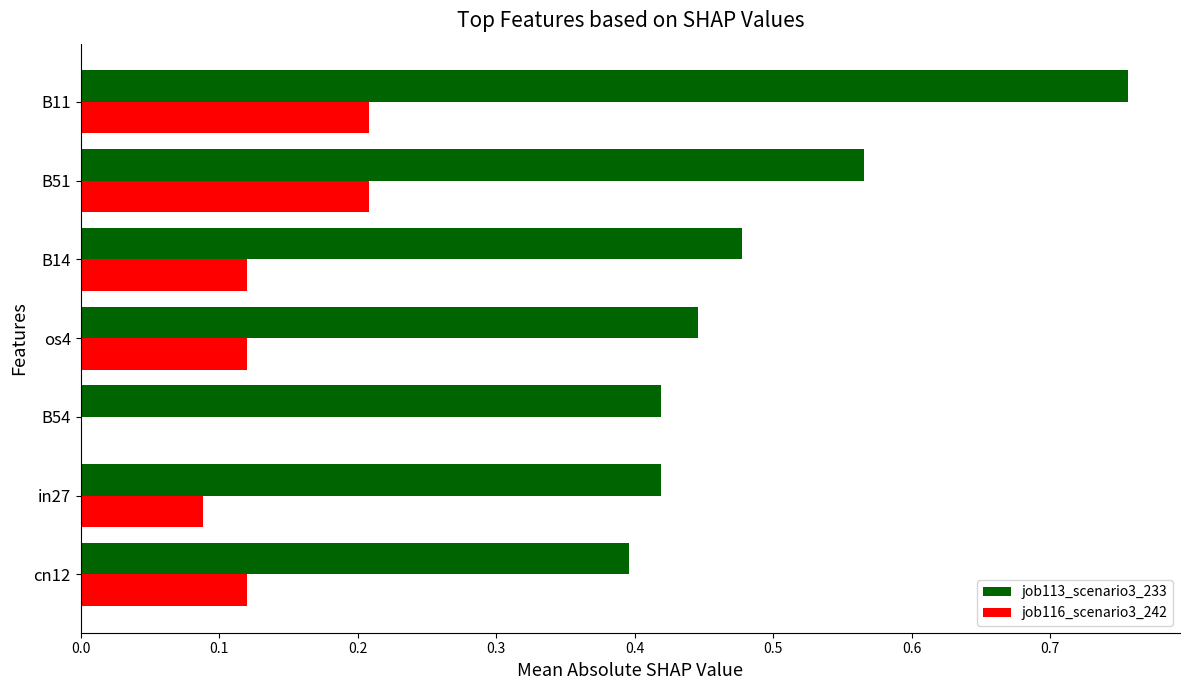

True or false: job113_scenario3_233 has a value of 0.4 at in27.

True